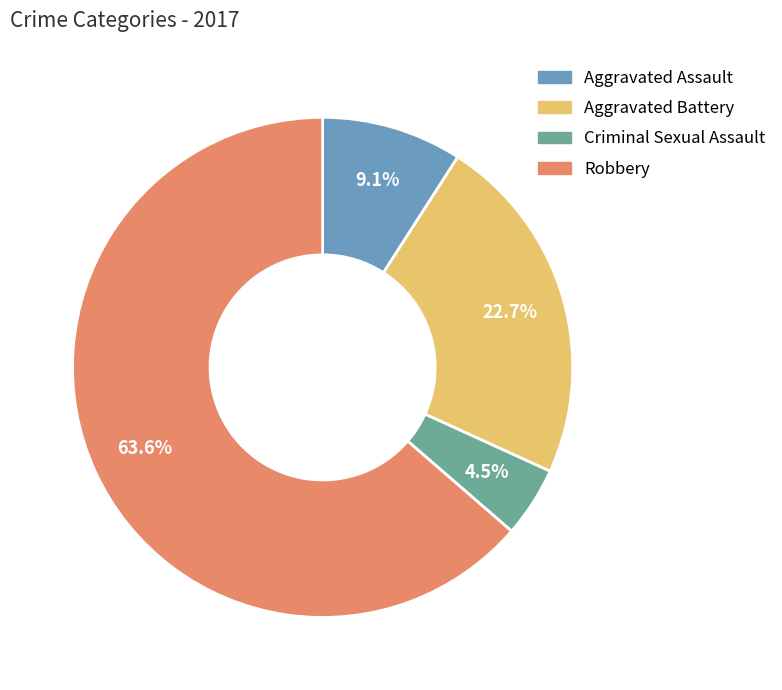

To the nearest percent, what is the difference between the largest and smallest slice percentages?

59%